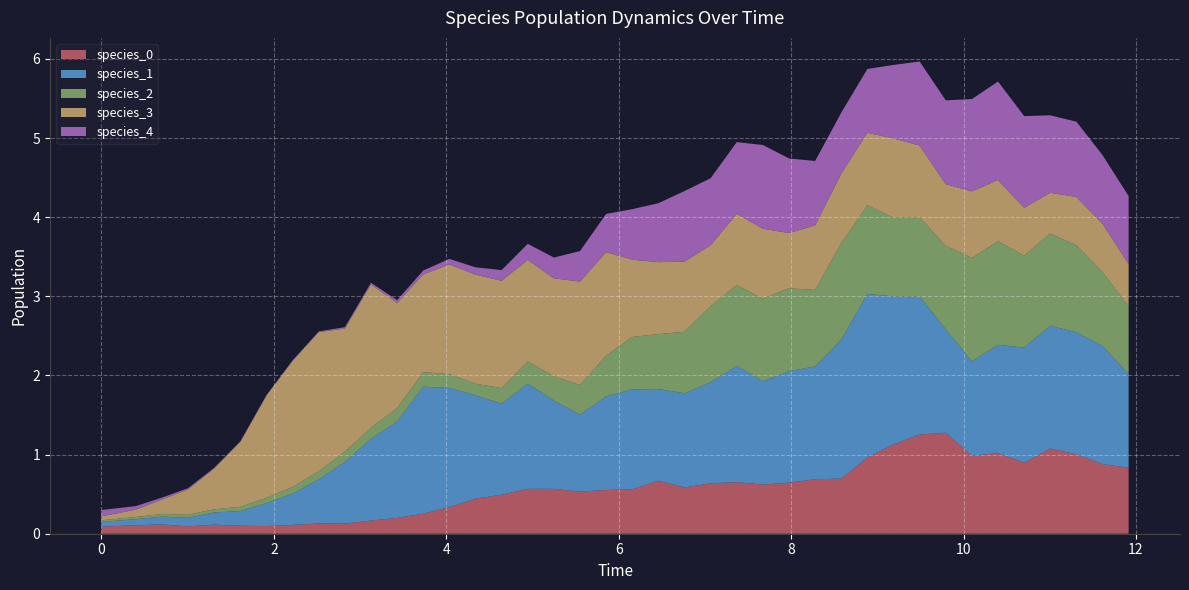

Reading left to right, list all the values displayed in this chart.

species_0: 0=0.1	1=0.1	2=0.1	3=0.1	4=0.1	5=0.1	6=0.1	7=0.1	8=0.1	9=0.1	10=0.2	11=0.2	12=0.3	13=0.3	14=0.4	15=0.5	16=0.6	17=0.6	18=0.5	19=0.6	20=0.6	21=0.7	22=0.6	23=0.6	24=0.7	25=0.6	26=0.6	27=0.7	28=0.7	29=1.0	30=1.1	31=1.3	32=1.3	33=1.0	34=1.0	35=0.9	36=1.1	37=1.0	38=0.9	39=0.8
species_1: 0=0.1	1=0.1	2=0.1	3=0.1	4=0.2	5=0.2	6=0.3	7=0.4	8=0.6	9=0.8	10=1.0	11=1.2	12=1.6	13=1.5	14=1.3	15=1.2	16=1.3	17=1.1	18=1.0	19=1.2	20=1.3	21=1.2	22=1.2	23=1.3	24=1.5	25=1.3	26=1.4	27=1.4	28=1.8	29=2.1	30=1.9	31=1.7	32=1.3	33=1.2	34=1.4	35=1.5	36=1.6	37=1.5	38=1.5	39=1.2
species_2: 0=0.0	1=0.0	2=0.0	3=0.0	4=0.0	5=0.1	6=0.1	7=0.1	8=0.1	9=0.1	10=0.1	11=0.2	12=0.2	13=0.2	14=0.1	15=0.2	16=0.3	17=0.3	18=0.4	19=0.5	20=0.7	21=0.7	22=0.8	23=1.0	24=1.0	25=1.0	26=1.0	27=1.0	28=1.2	29=1.1	30=1.0	31=1.0	32=1.1	33=1.3	34=1.3	35=1.2	36=1.2	37=1.1	38=0.9	39=0.9
species_3: 0=0.1	1=0.1	2=0.2	3=0.3	4=0.5	5=0.8	6=1.3	7=1.6	8=1.8	9=1.6	10=1.8	11=1.3	12=1.2	13=1.4	14=1.4	15=1.4	16=1.3	17=1.2	18=1.3	19=1.3	20=1.0	21=0.9	22=0.9	23=0.8	24=0.9	25=0.9	26=0.7	27=0.8	28=0.9	29=0.9	30=1.0	31=0.9	32=0.8	33=0.8	34=0.8	35=0.6	36=0.5	37=0.6	38=0.6	39=0.5
species_4: 0=0.1	1=0.0	2=0.0	3=0.0	4=0.0	5=0.0	6=0.0	7=0.0	8=0.0	9=0.0	10=0.0	11=0.0	12=0.0	13=0.1	14=0.1	15=0.1	16=0.2	17=0.3	18=0.4	19=0.5	20=0.6	21=0.7	22=0.9	23=0.8	24=0.9	25=1.1	26=0.9	27=0.8	28=0.8	29=0.8	30=0.9	31=1.1	32=1.1	33=1.2	34=1.2	35=1.2	36=1.0	37=1.0	38=0.9	39=0.9